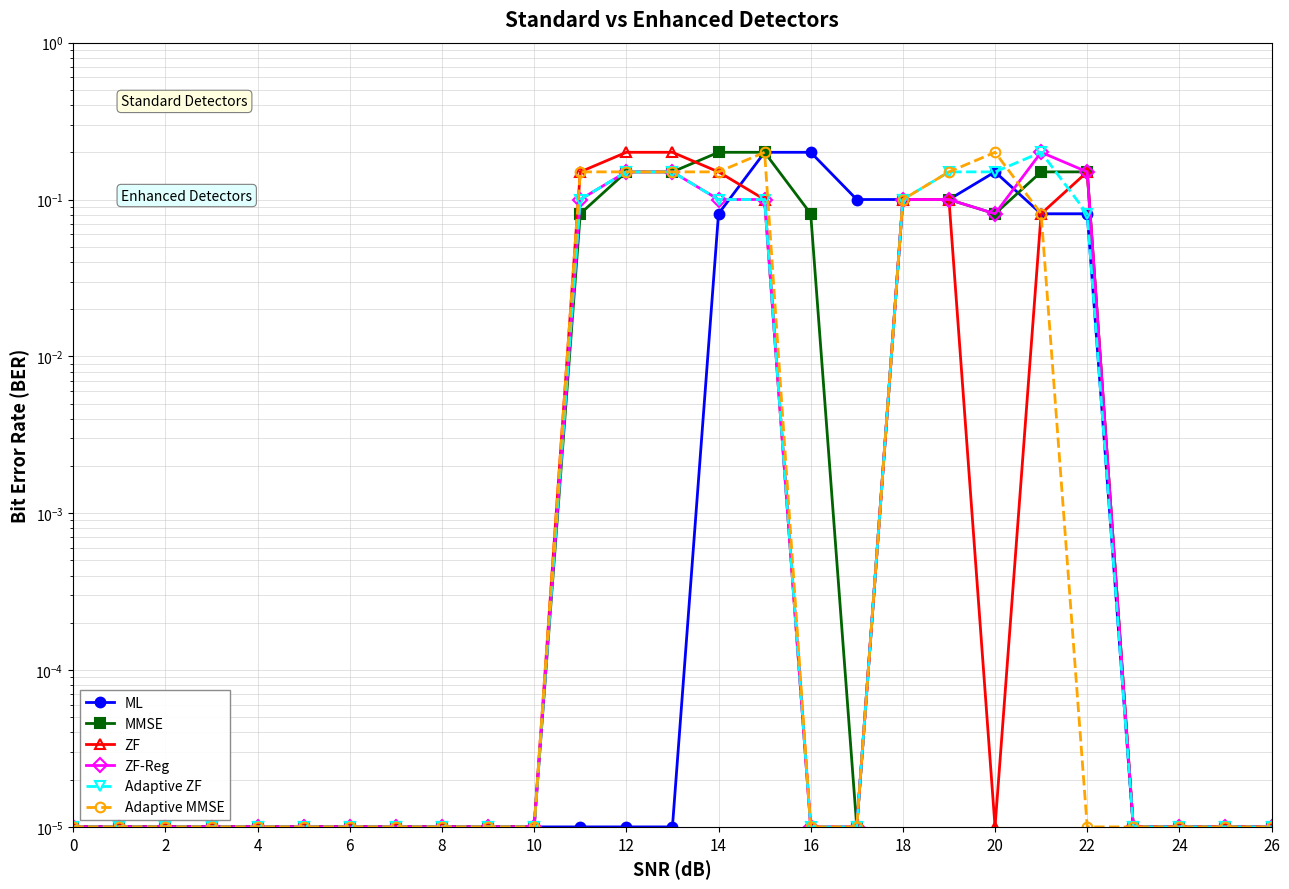

What is the difference between the maximum and minimum values in the ZF-Reg series?

0.2